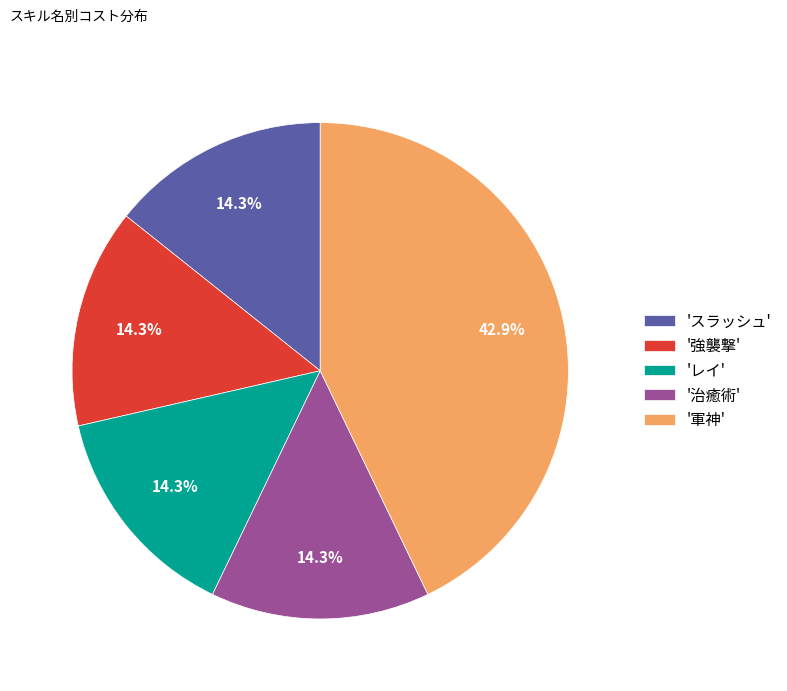

Which category has the biggest portion of the pie?

'軍神'